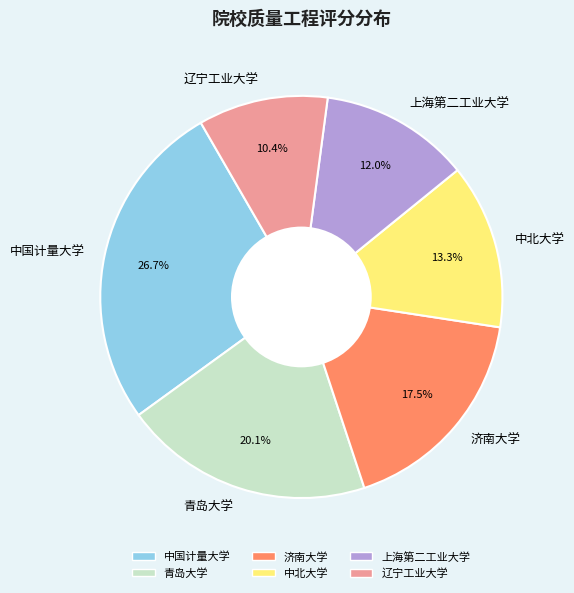

Is there a majority slice in this chart?

No